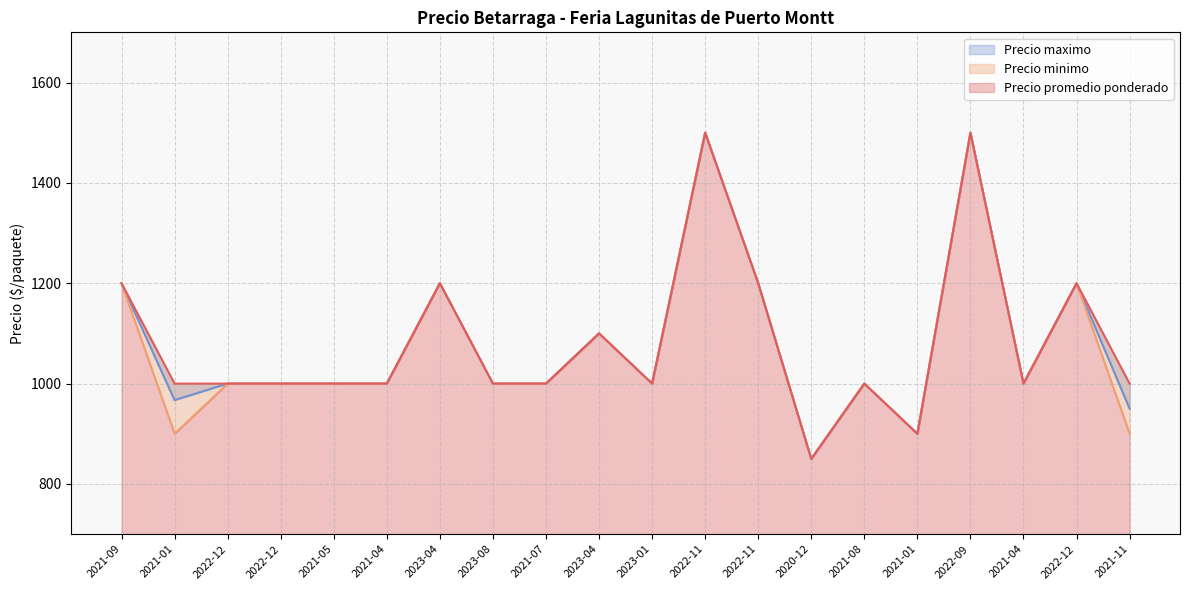

What is the minimum value for Precio maximo?

850